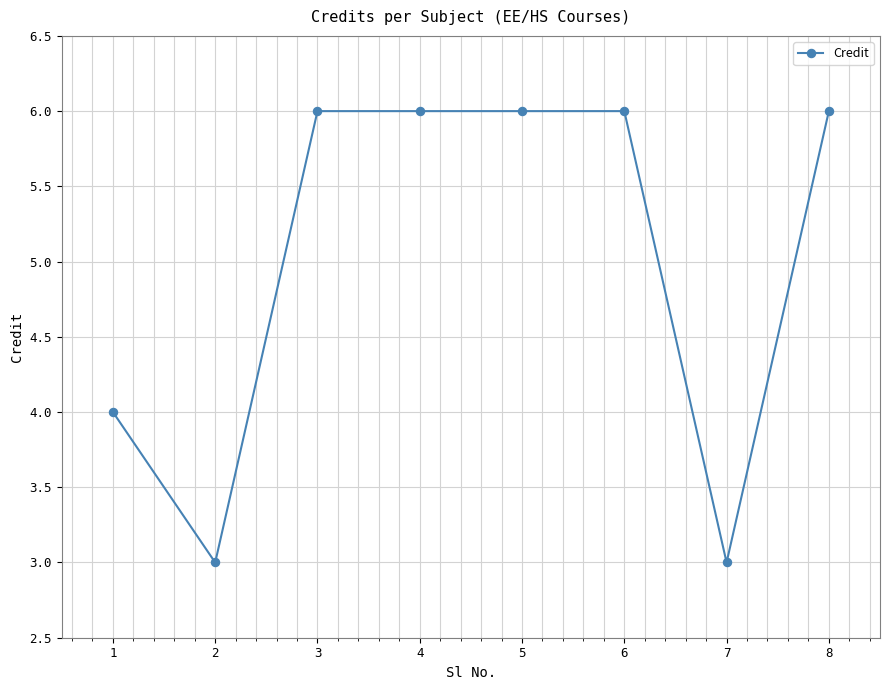

Reading left to right, transcribe all the data shown in this chart.

4	3	6	6	6	6	3	6